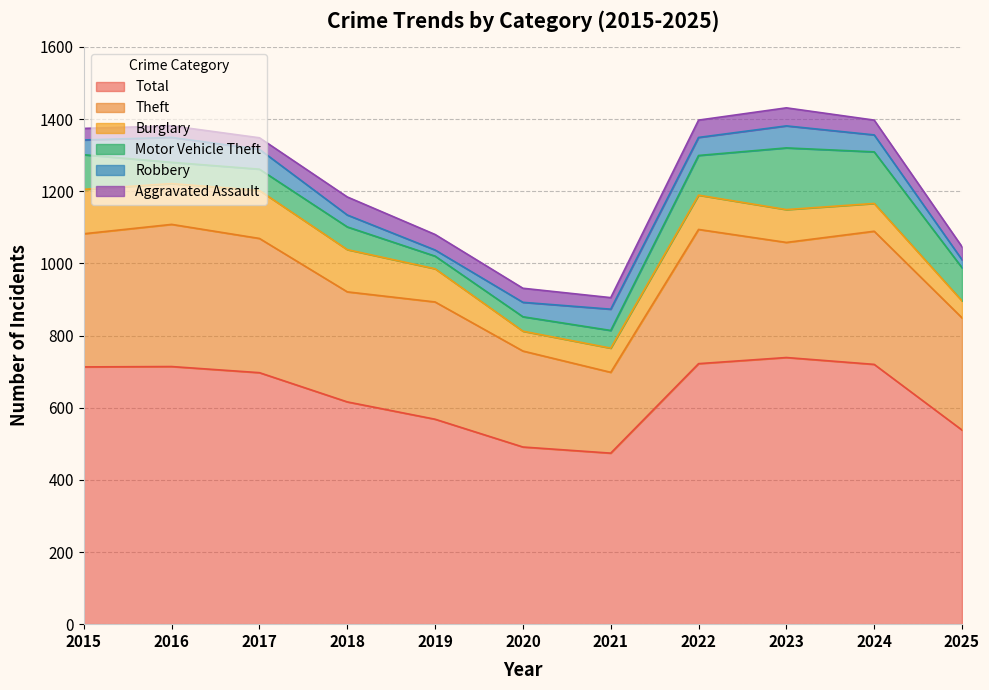

At which label is Robbery closest to 43?

2015